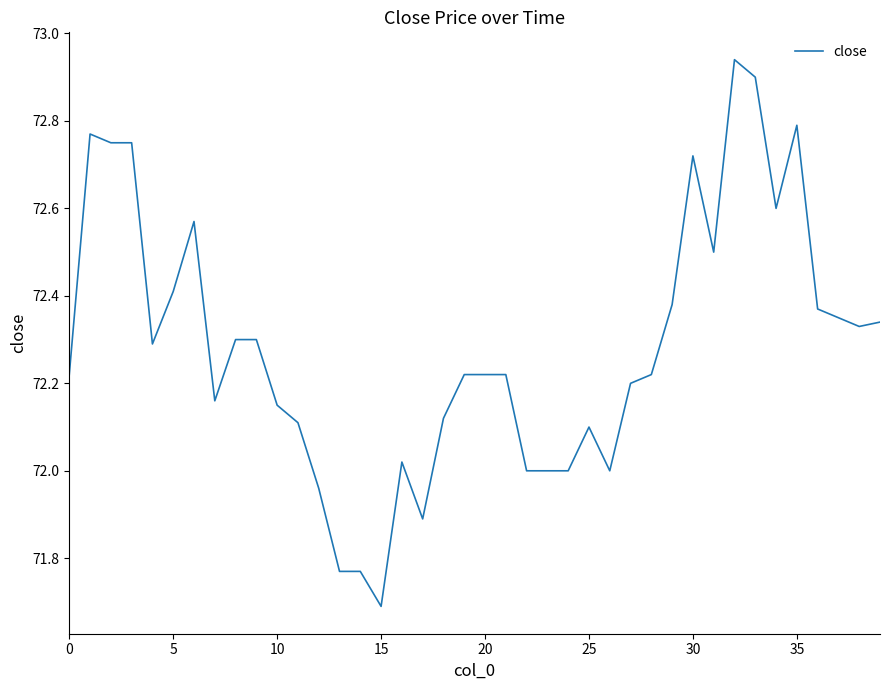

How many lines are shown in the chart?

1